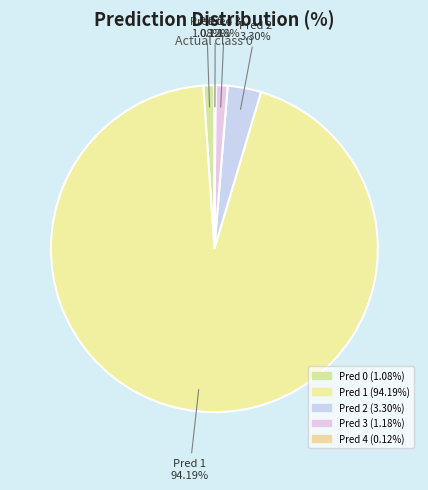

How many segments does this pie chart have?

5